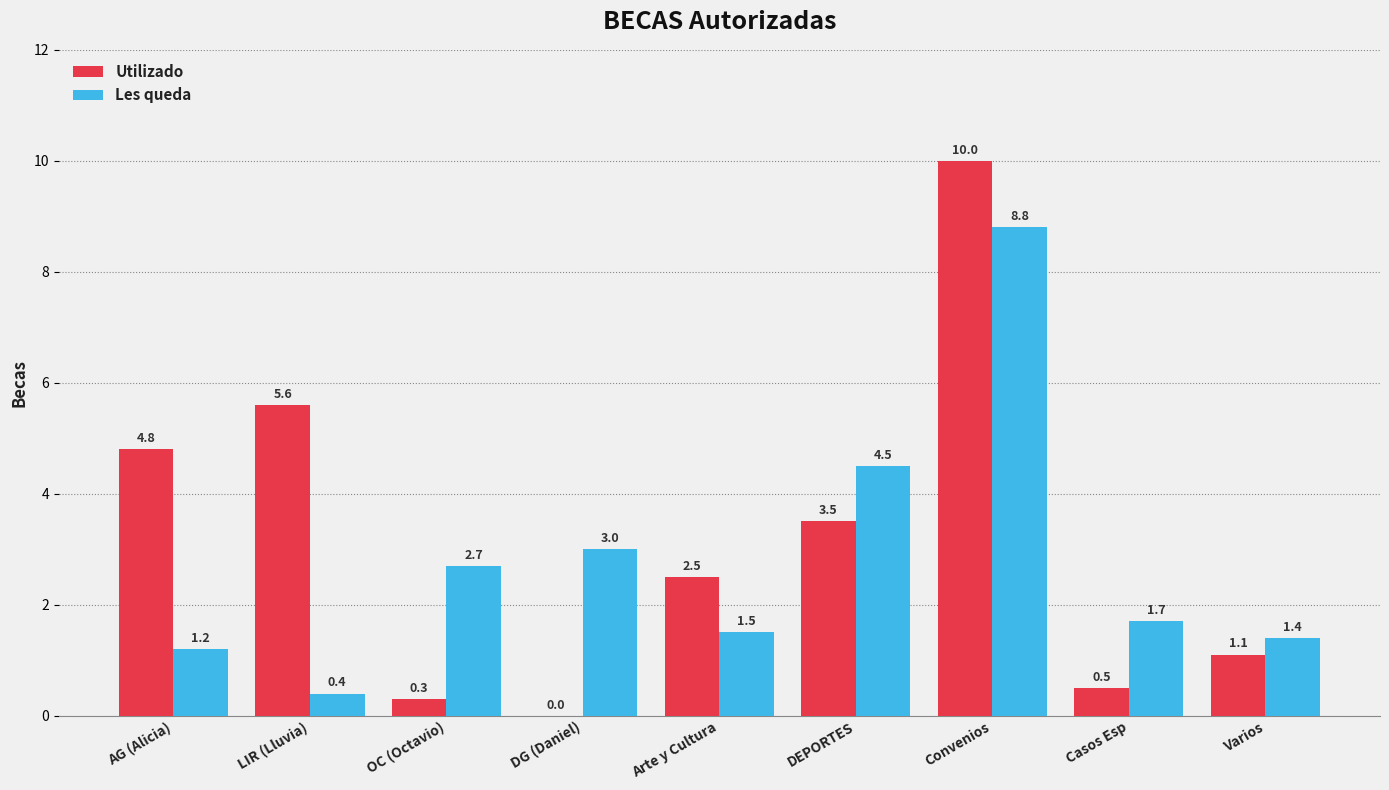

What is the sum of the Les queda values at Varios and DG (Daniel)?

4.4